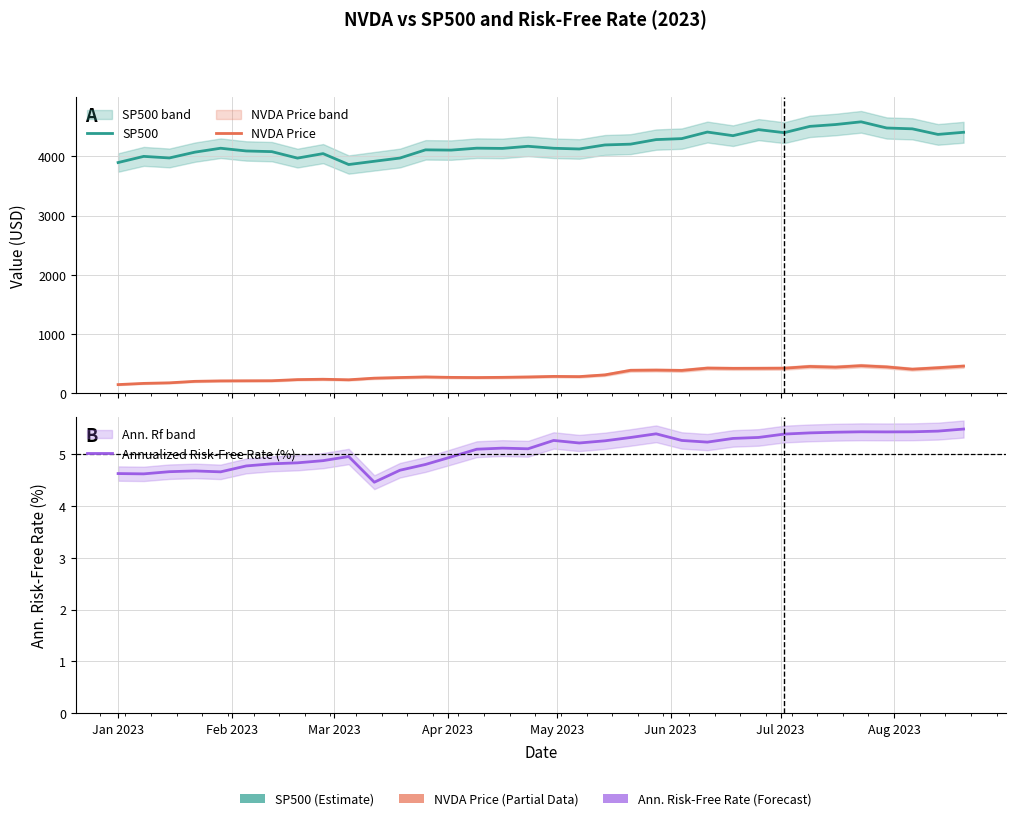

How many interior local valleys does the SP500 series have?

9